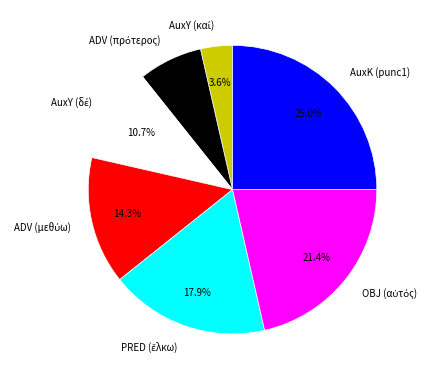

Does any single category account for the majority?

No